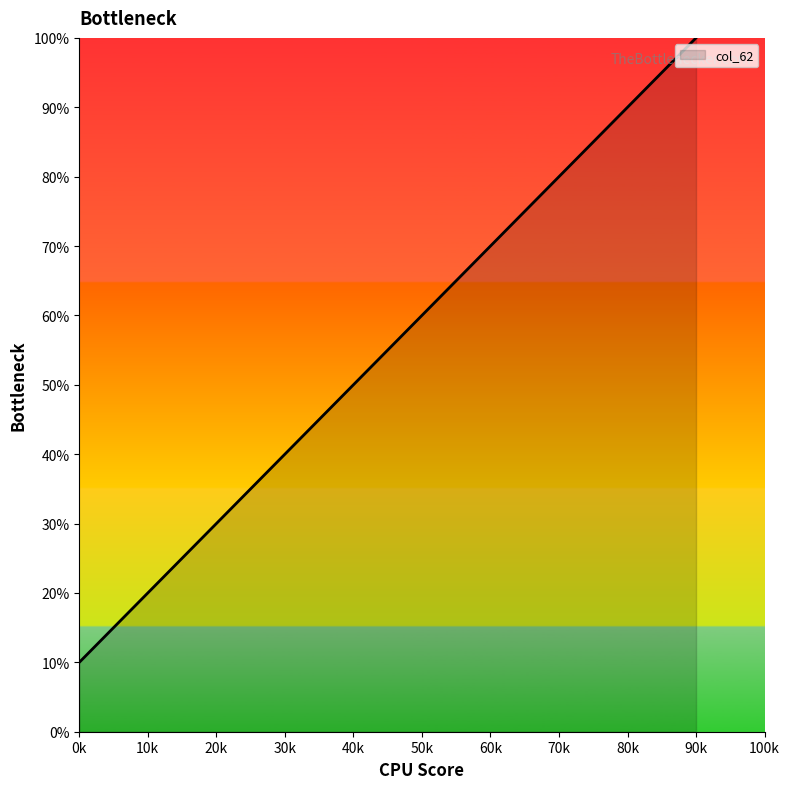

What is the sum of all values?

550